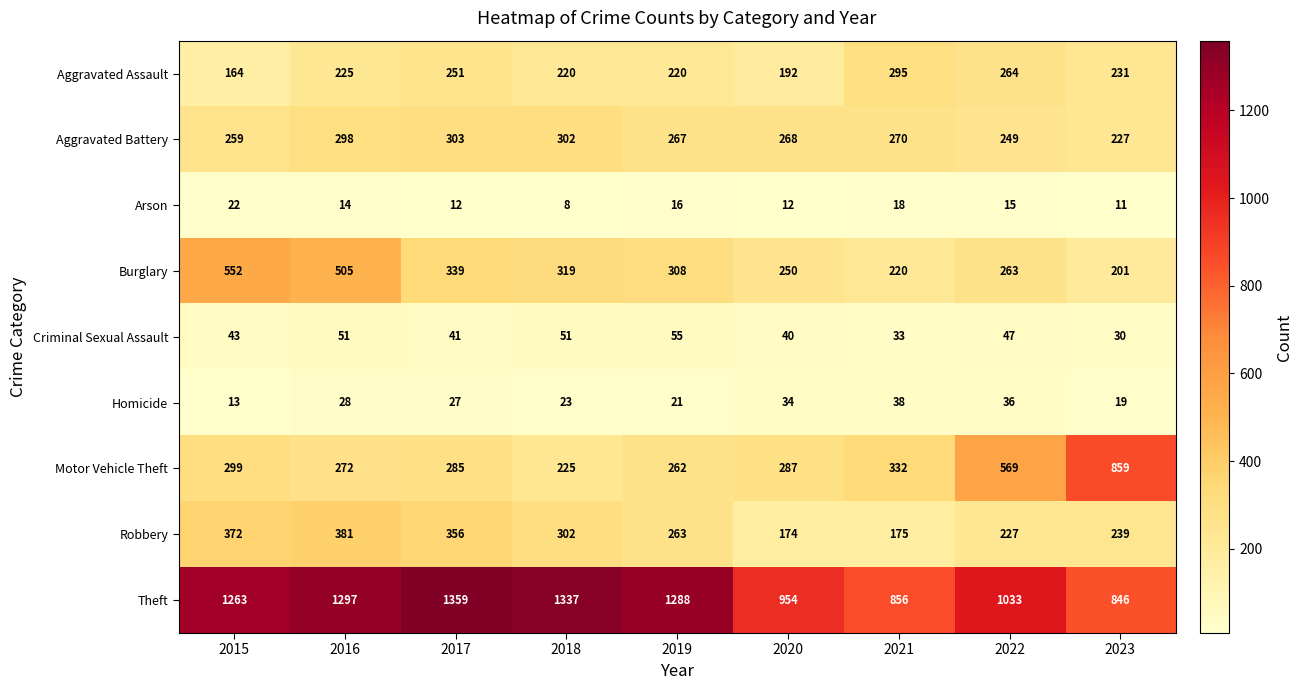

What is the total value across all series at 2019?

2700